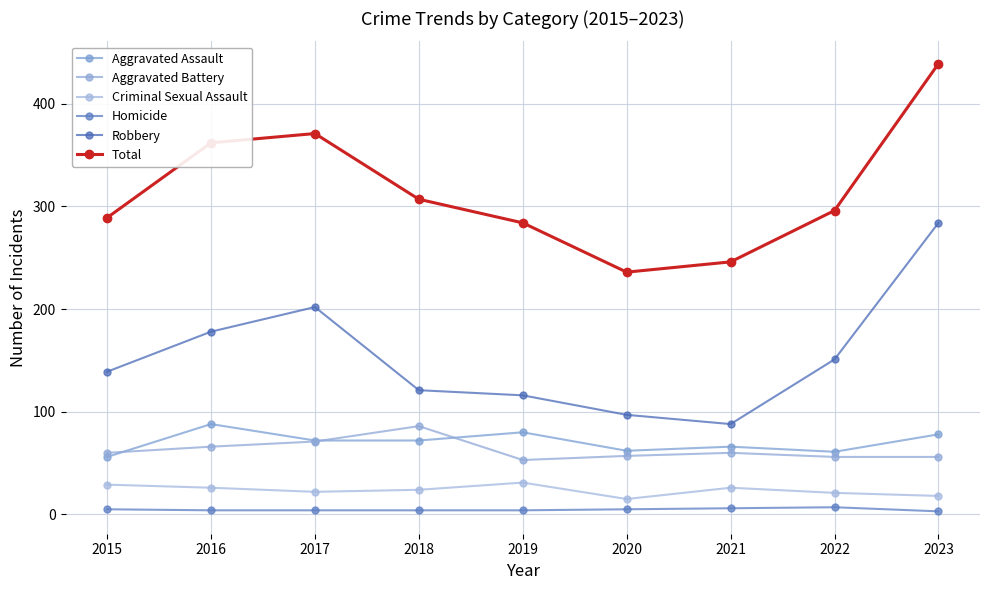

What is the approximate value of Homicide at 2015?

5